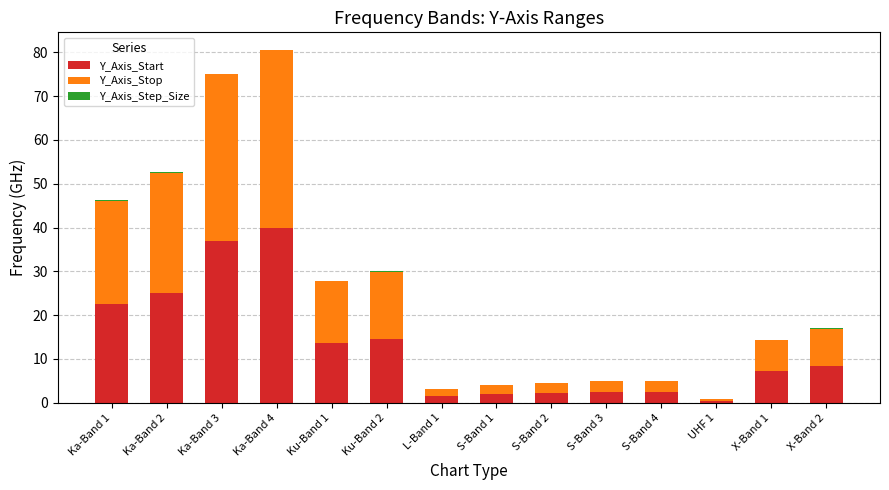

Where does the Y_Axis_Start series first go above 8?

Ka-Band 1